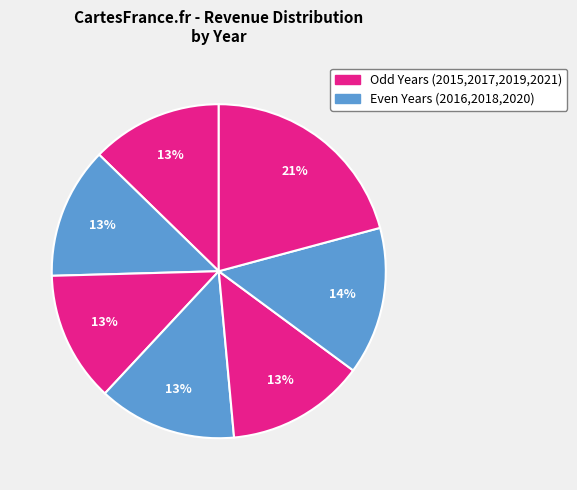

Count the number of slices in the pie.

7